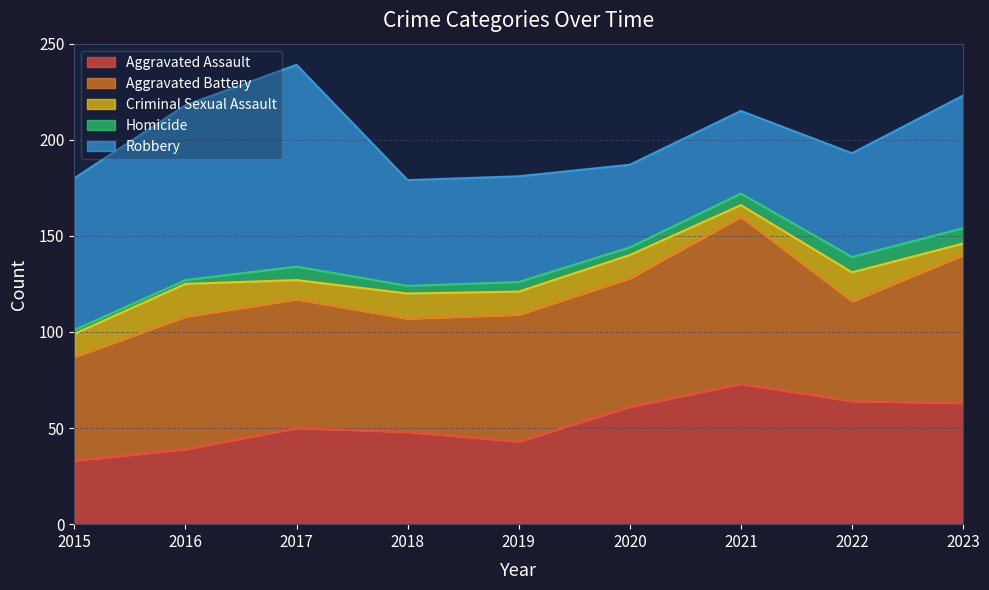

Does the chart have visible grid lines?

Yes